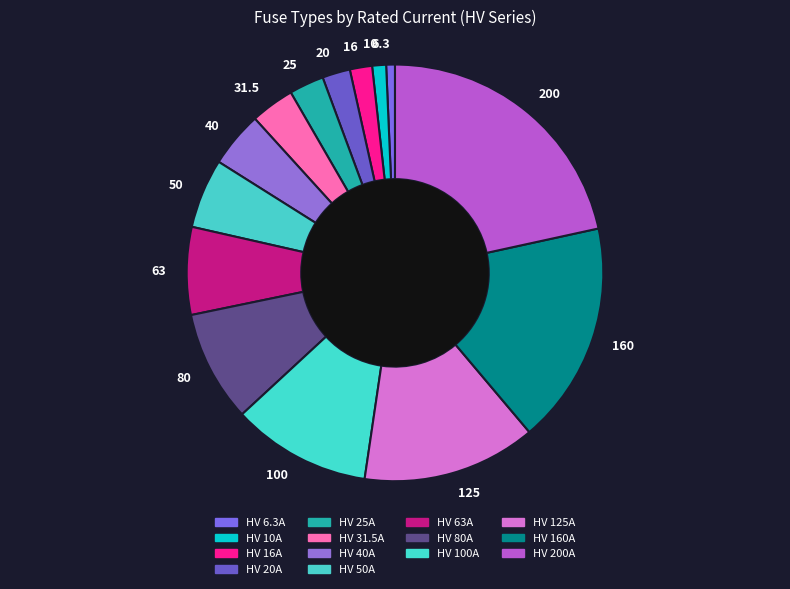

How many segments does this pie chart have?

14